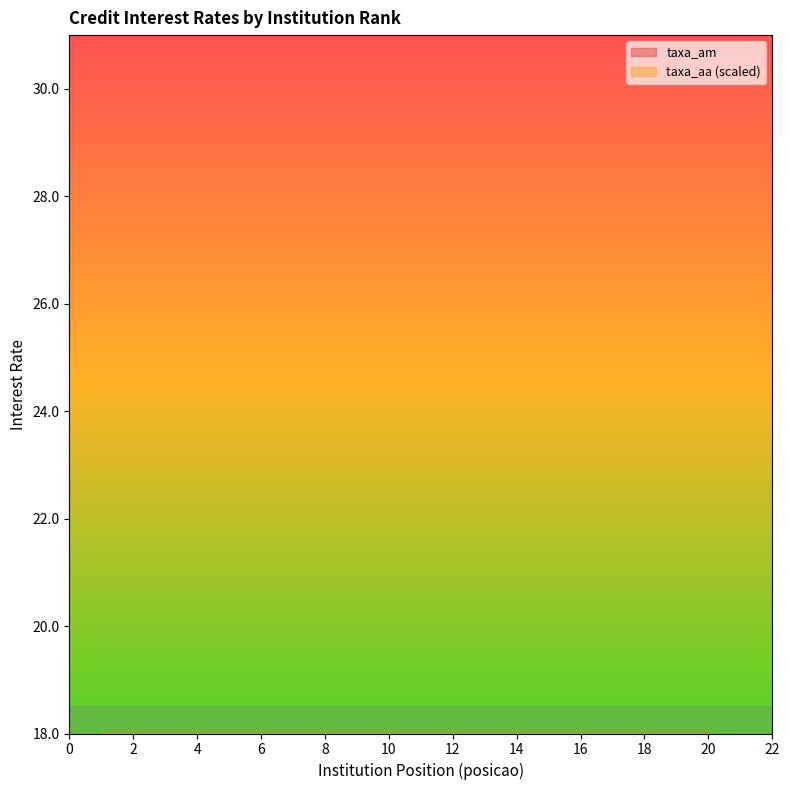

Read the taxa_am value at 11.

1.8